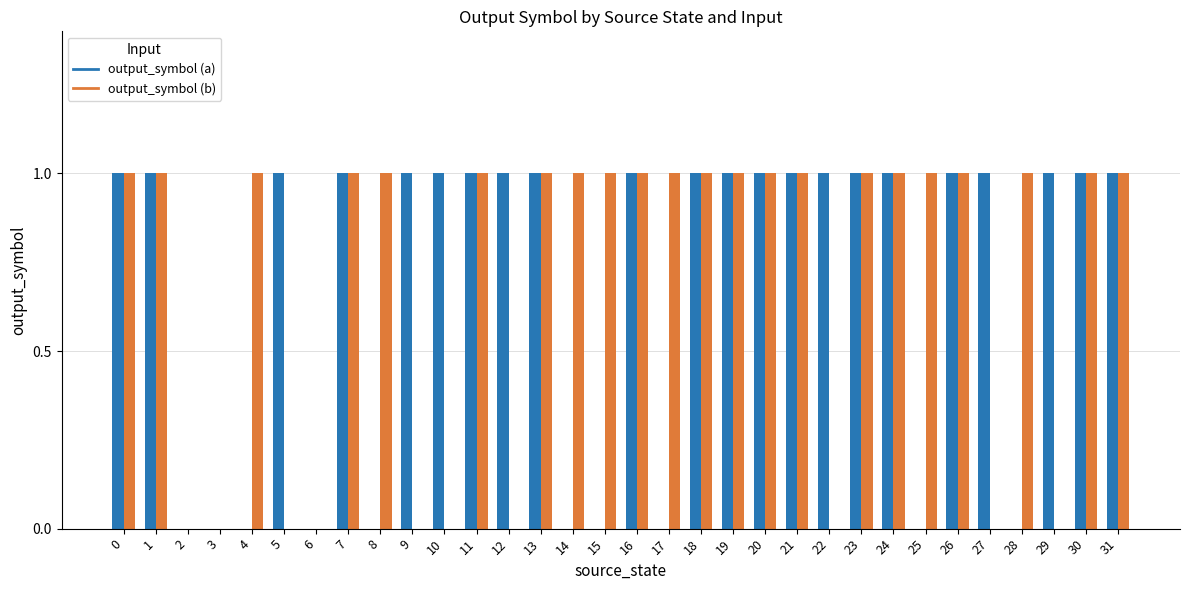

How many groups of bars are there?

32